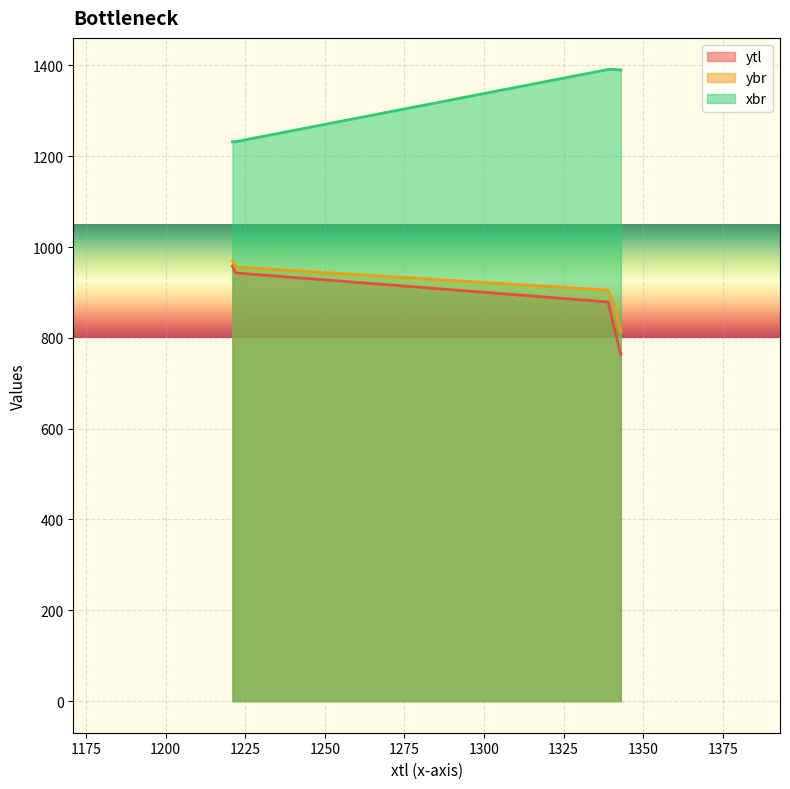

What is the total value across all series at 1339?

3175